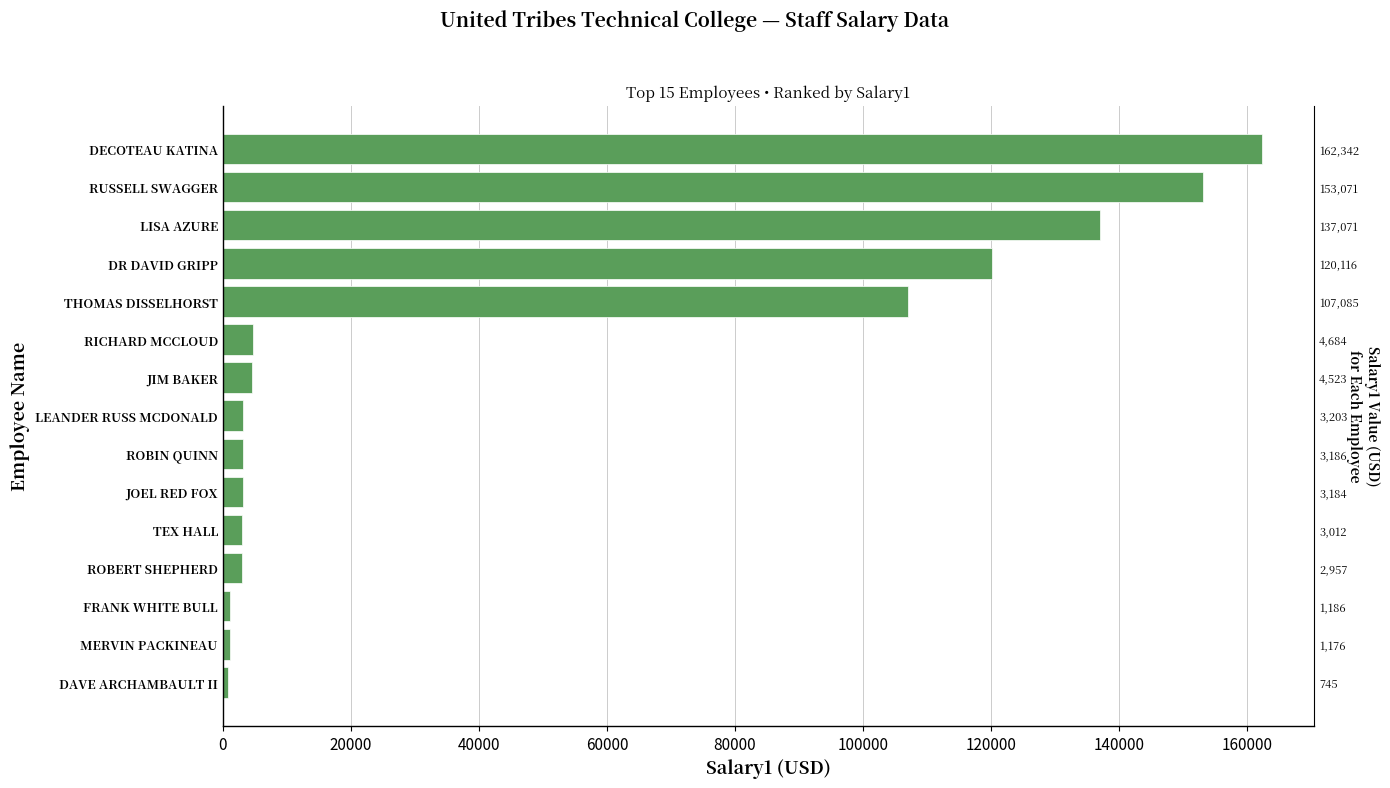

Does the chart contain any negative values?

No